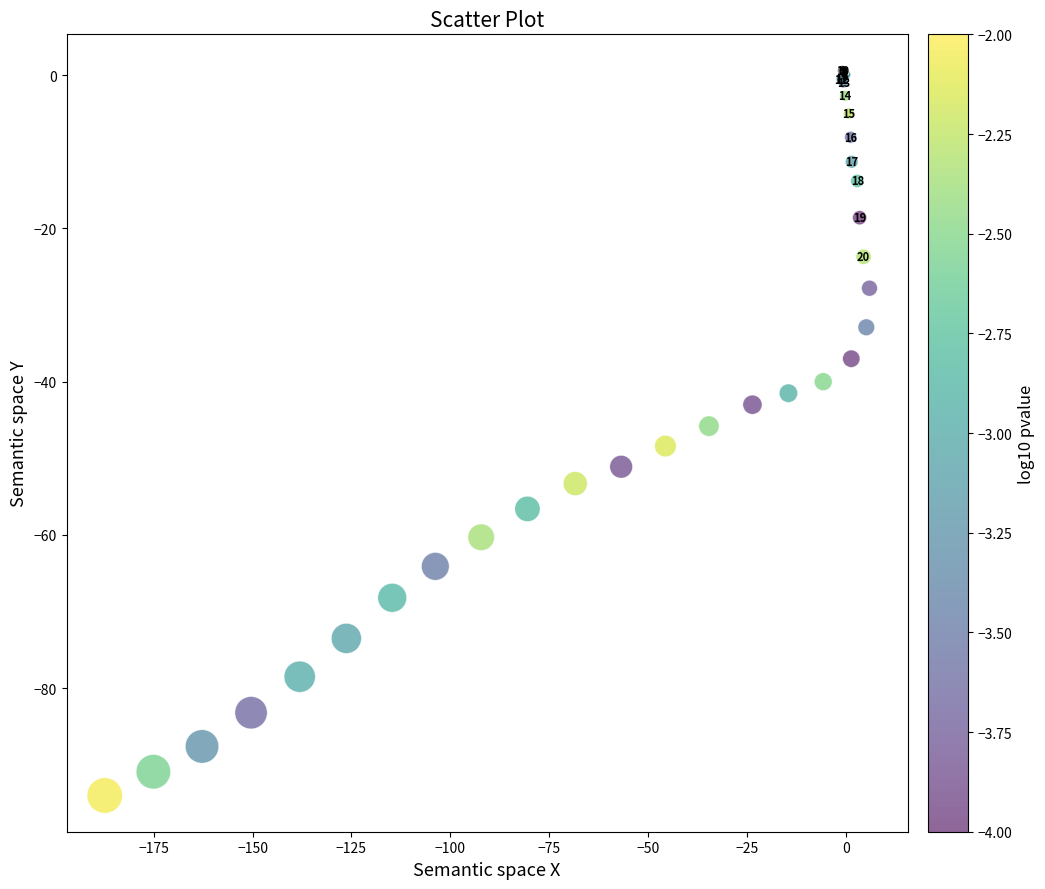

What Y value in the scatter plot is closest to -46?

-45.8